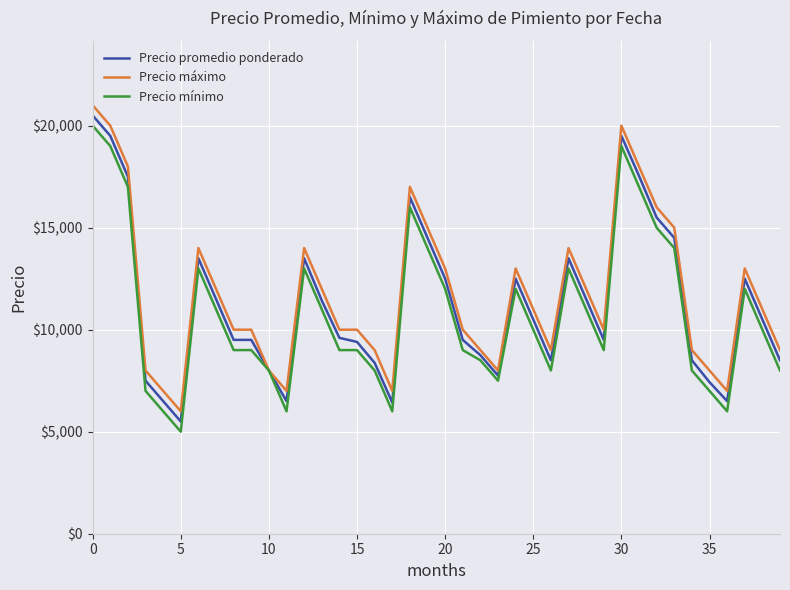

What is the highest value of the Precio máximo series?

21000